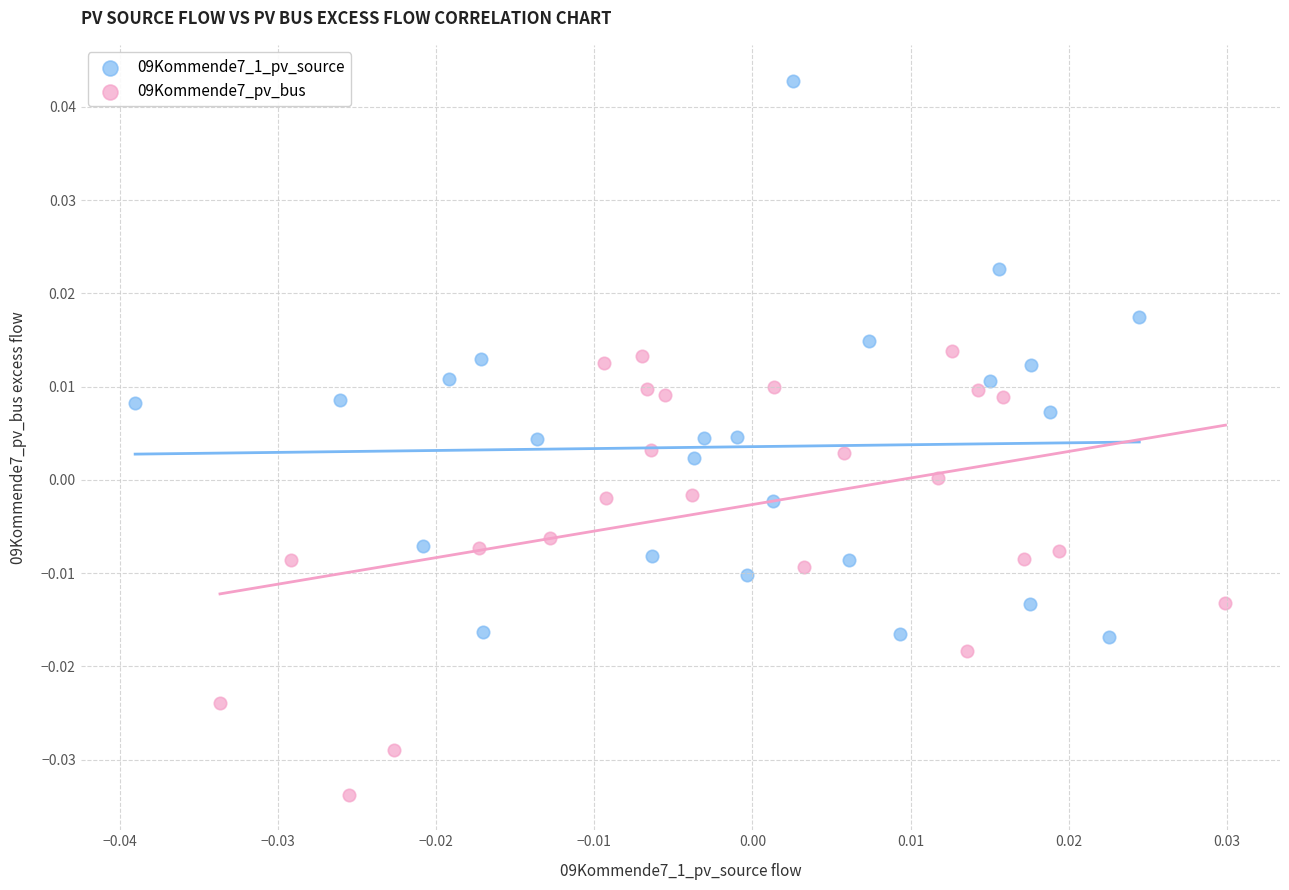

Which series reaches the minimum Y coordinate?

09Kommende7_pv_bus